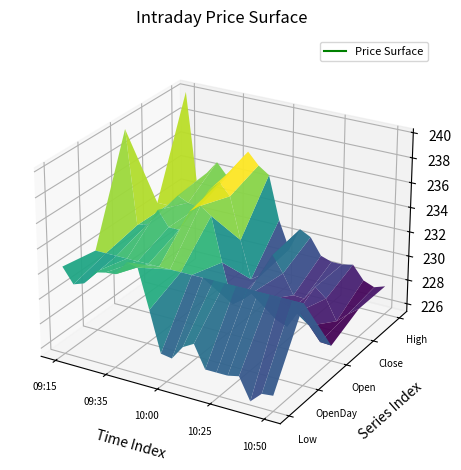

Reading left to right, transcribe all the data shown in this chart.

Close: 09:15=232.4	09:20=232.4	09:25=233.4	09:30=233.0	09:35=232.8	09:40=234.4	09:45=235.3	09:50=234.3	09:55=230.9	10:00=227.9	10:05=228.5	10:10=230.3	10:15=229.1	10:20=227.4	10:25=227.4	10:30=228.6	10:35=227.8	10:40=226.2	10:45=227.0	10:50=227.7
Open: 09:15=240.0	09:20=232.4	09:25=232.8	09:30=234.1	09:35=232.9	09:40=232.9	09:45=234.6	09:50=235.2	09:55=234.7	10:00=231.1	10:05=227.9	10:10=228.6	10:15=229.4	10:20=228.9	10:25=227.6	10:30=227.2	10:35=228.7	10:40=227.8	10:45=226.7	10:50=226.6
High: 09:15=240.0	09:20=232.8	09:25=233.7	09:30=234.8	09:35=233.8	09:40=234.9	09:45=236.2	09:50=235.2	09:55=234.7	10:00=231.1	10:05=228.8	10:10=230.8	10:15=230.3	10:20=228.9	10:25=228.7	10:30=228.7	10:35=228.8	10:40=227.8	10:45=227.4	10:50=227.7
Low: 09:15=232.4	09:20=231.2	09:25=231.5	09:30=232.6	09:35=232.8	09:40=232.9	09:45=234.1	09:50=233.8	09:55=230.8	10:00=227.5	10:05=227.3	10:10=228.5	10:15=229.0	10:20=227.2	10:25=227.2	10:30=227.2	10:35=227.4	10:40=225.7	10:45=226.5	10:50=226.6
OpenDay: 09:15=231.9	09:20=231.9	09:25=231.9	09:30=231.9	09:35=231.9	09:40=231.9	09:45=231.9	09:50=231.9	09:55=231.9	10:00=231.9	10:05=231.9	10:10=231.9	10:15=231.9	10:20=231.9	10:25=231.9	10:30=231.9	10:35=231.9	10:40=231.9	10:45=231.9	10:50=231.9